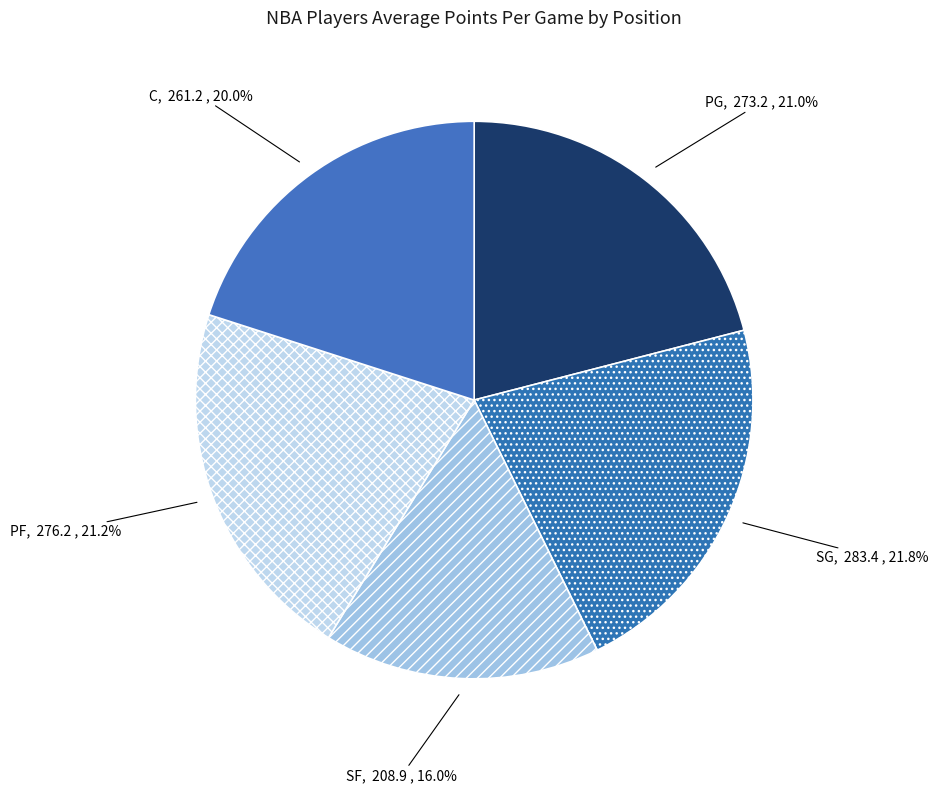

What is the ratio of the value at PG to the value at SF?

1.3